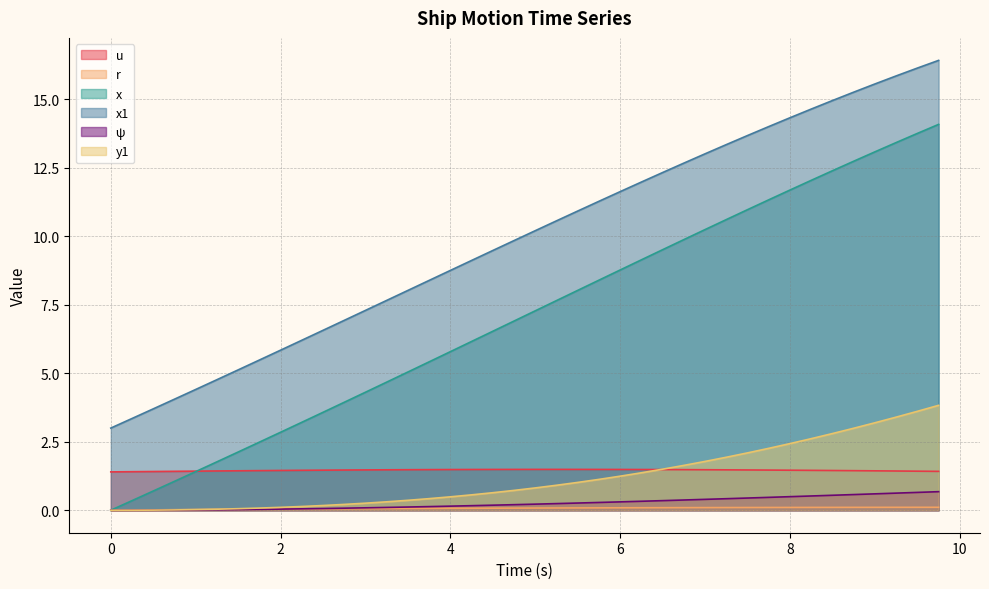

At 5.5, list the series in order from largest to smallest.

x1, x, u, y1, ψ, r